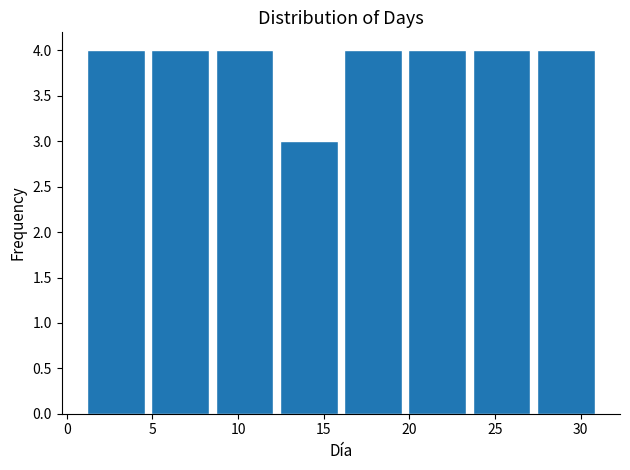

Reading left to right, transcribe this chart: for each bar, give the range it covers on the x-axis and its height. Neither the bar edges nor the heights are printed on the chart, so give them approximately, as read against the axes.

1.00 to 4.75: 4
4.75 to 8.50: 4
8.50 to 12.25: 4
12.25 to 16.00: 3
16.00 to 19.75: 4
19.75 to 23.50: 4
23.50 to 27.25: 4
27.25 to 31.00: 4